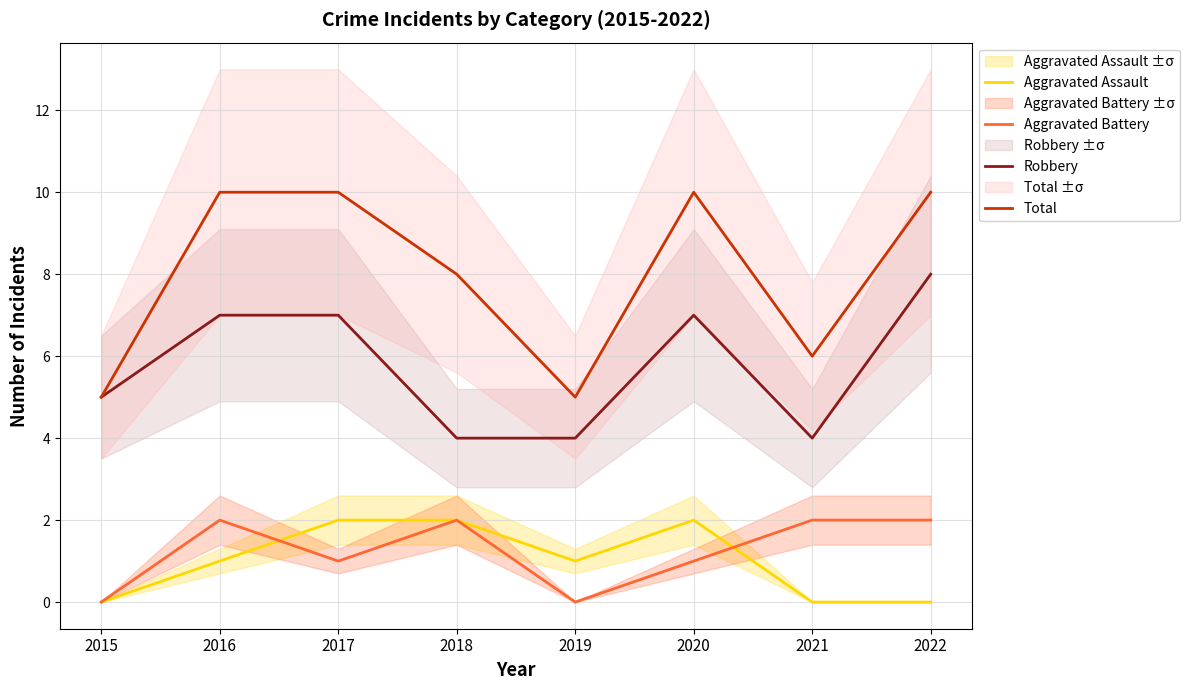

What is the difference between the maximum and minimum values in the Robbery series?

4